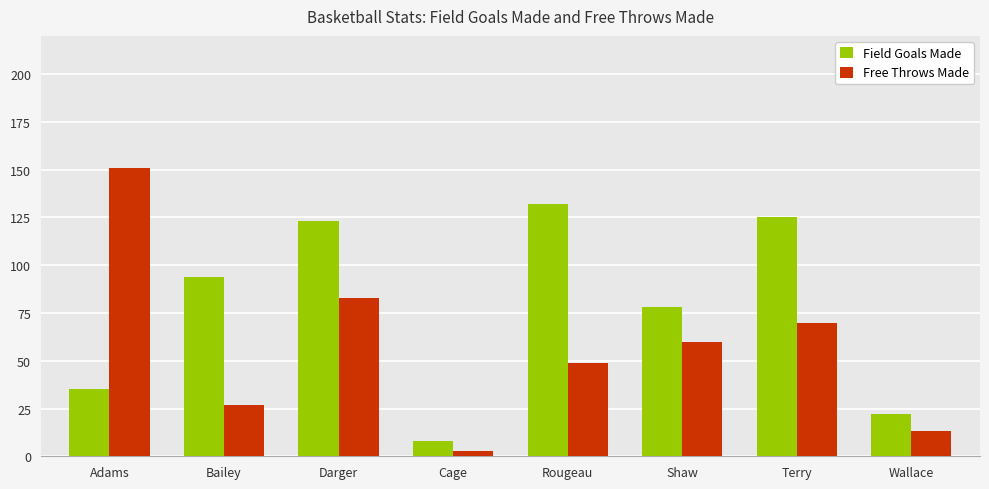

What is the maximum value for Field Goals Made?

132